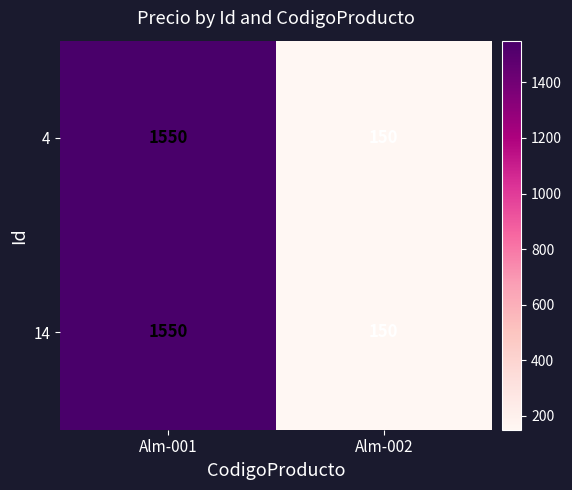

Which category has the lowest value in the 14 series?

Alm-002